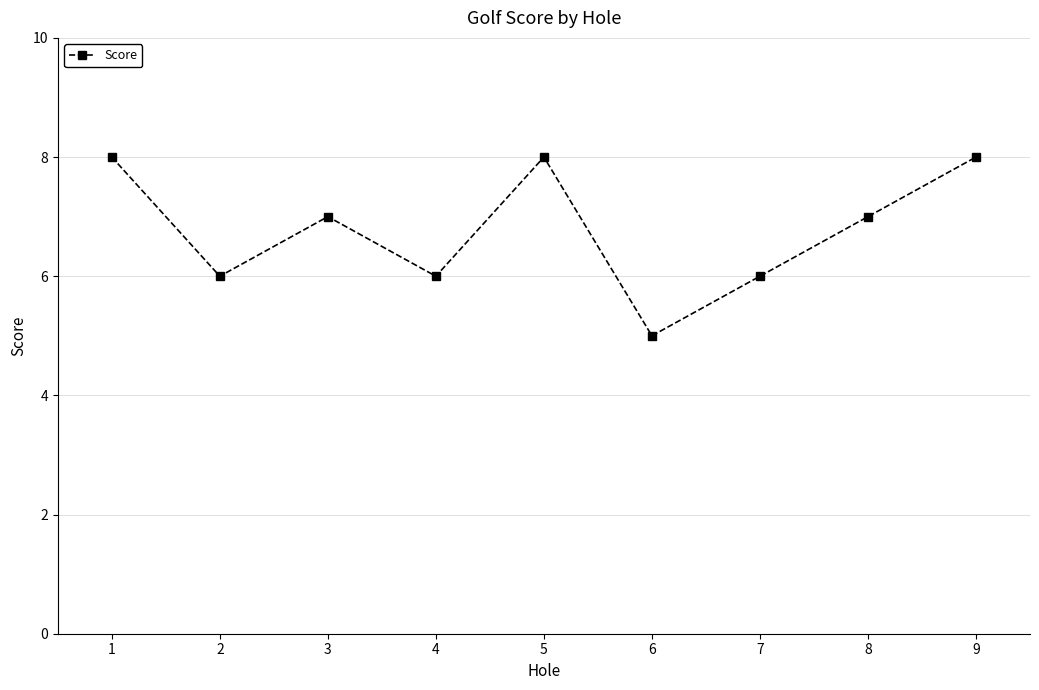

What is the value of the 8th point from the left?

7